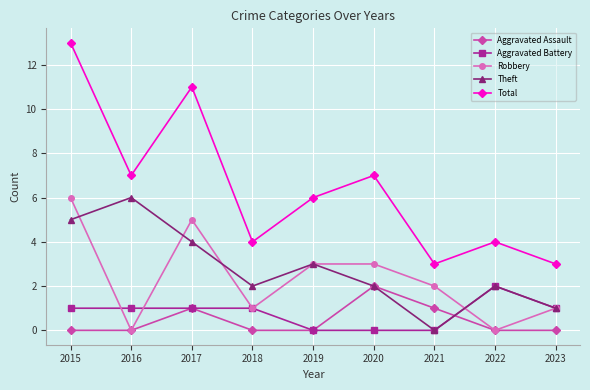

True or false: Total and Robbery cross at least once.

False